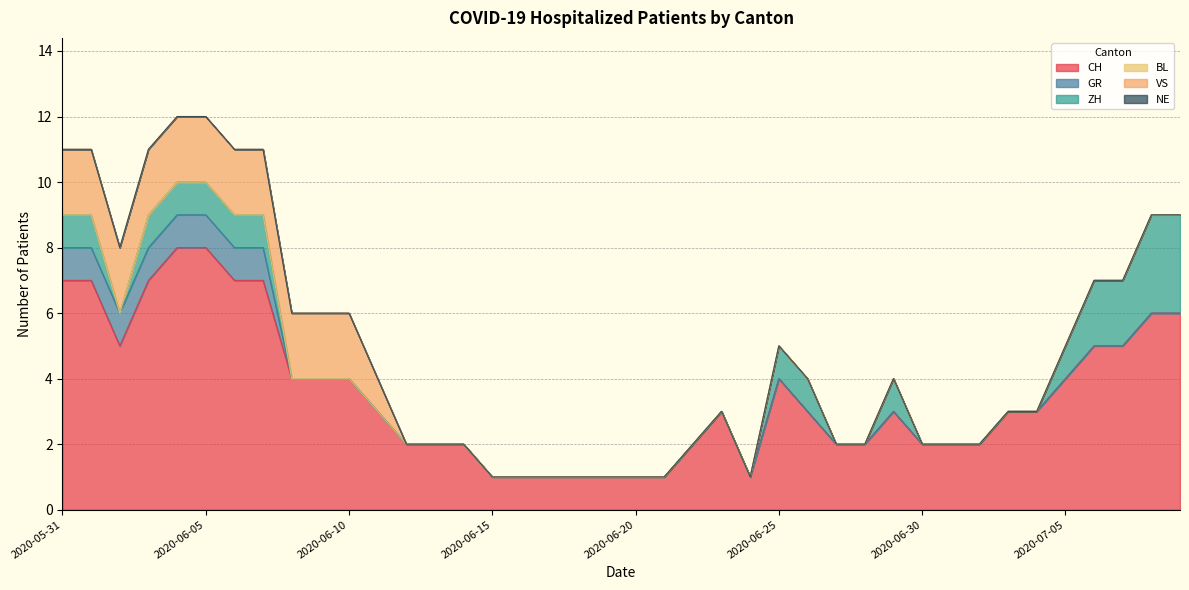

What is the difference between the highest and lowest values at 2020-06-30?

2